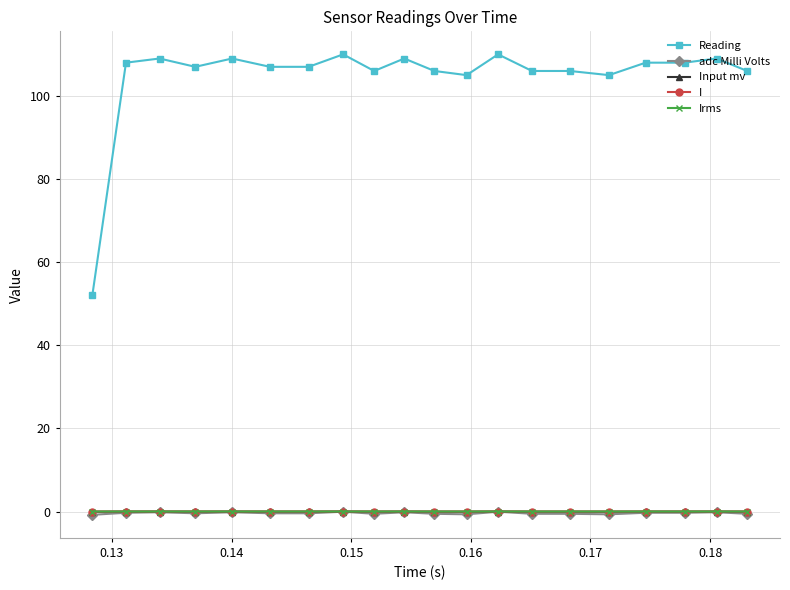

True or false: Reading and Input mv intersect in this chart.

False